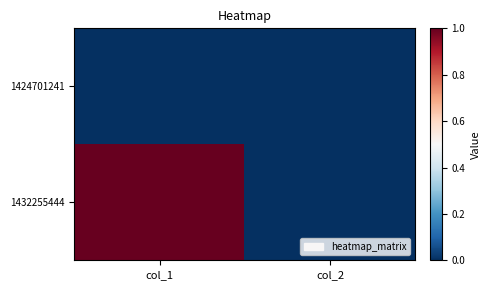

Rank the series by their average value, from highest to lowest.

1432255444, 1424701241